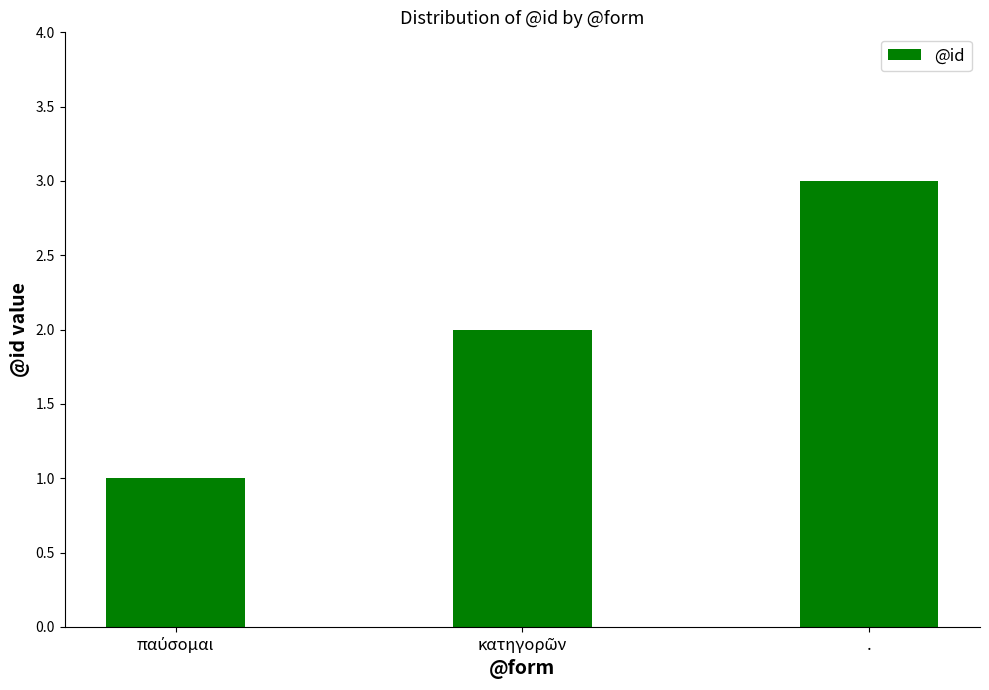

What is the sum of all values?

6